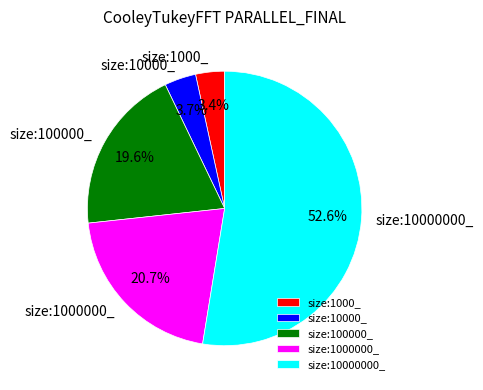

To the nearest percent, what is the difference between the size:1000000_ and size:1000_ slice percentages?

17%